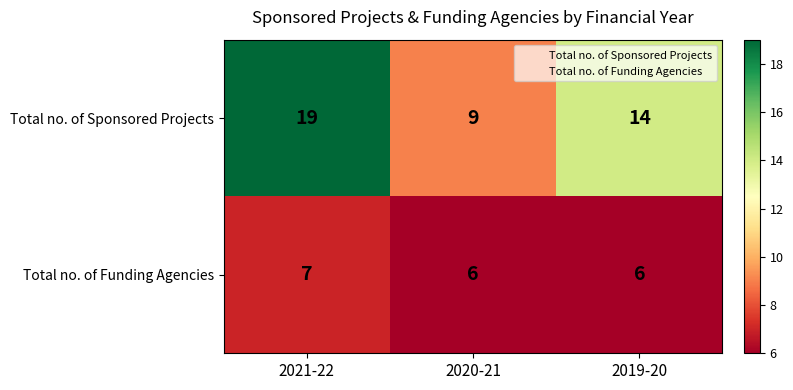

The value of Total no. of Funding Agencies at 2021-22 is 7. True or false?

True